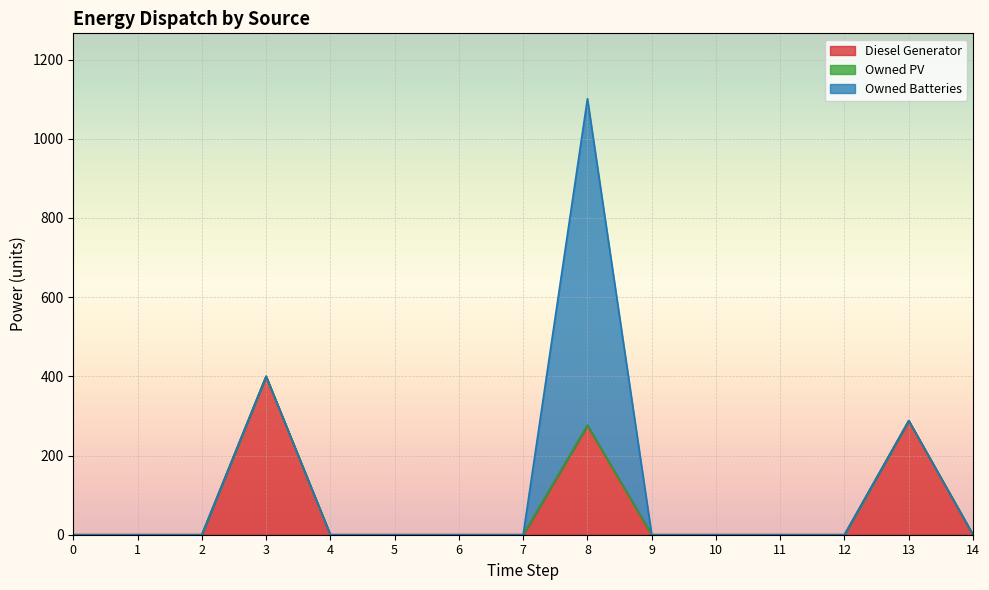

The value of Diesel Generator at 2 is 0. True or false?

True